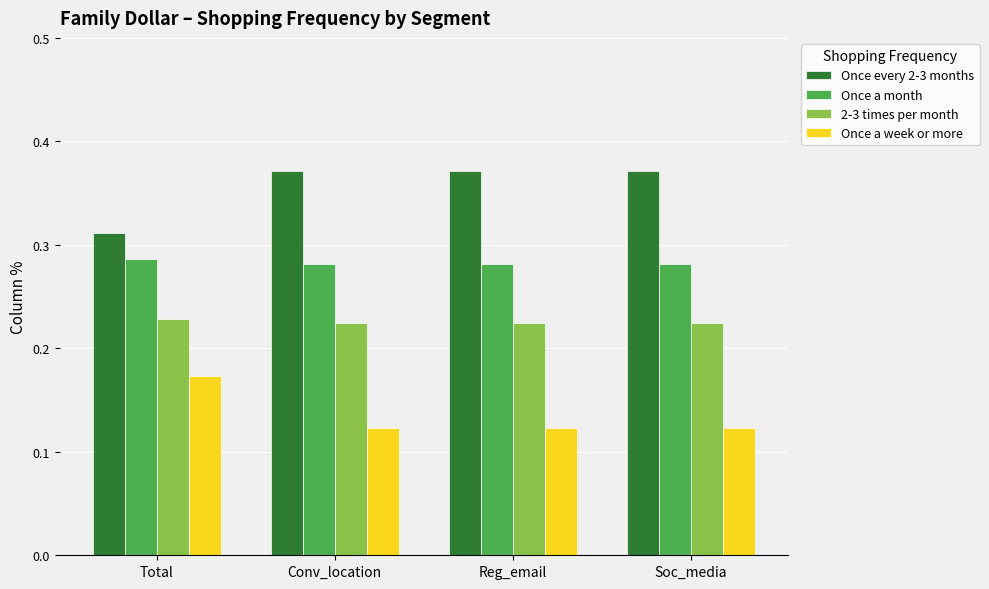

Is it true that Once a week or more equals 0.2 at Soc_media?

False